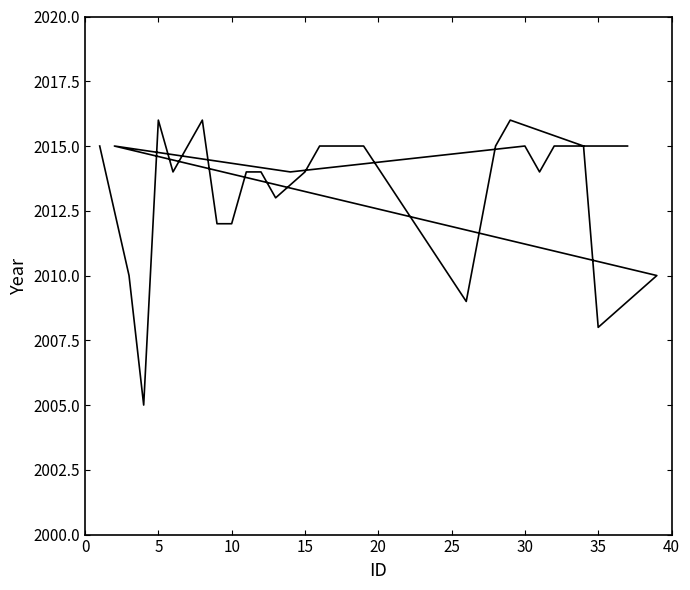

What is the smallest value displayed?

2005